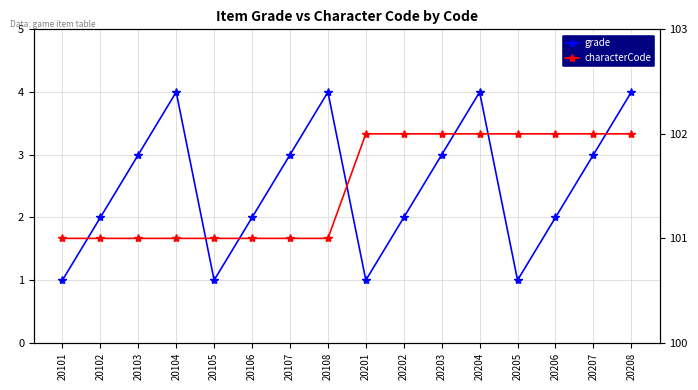

How many series are shown in this chart?

2